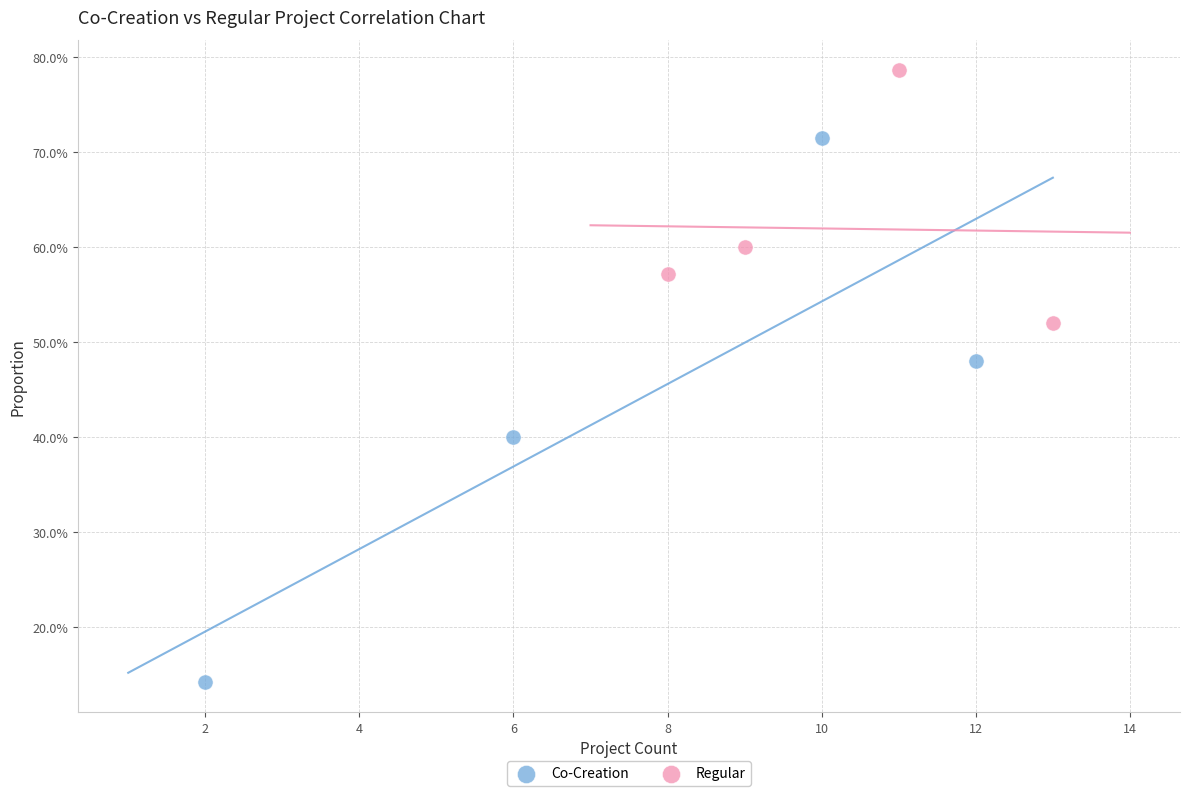

Which series contains the lowest Y value?

Co-Creation